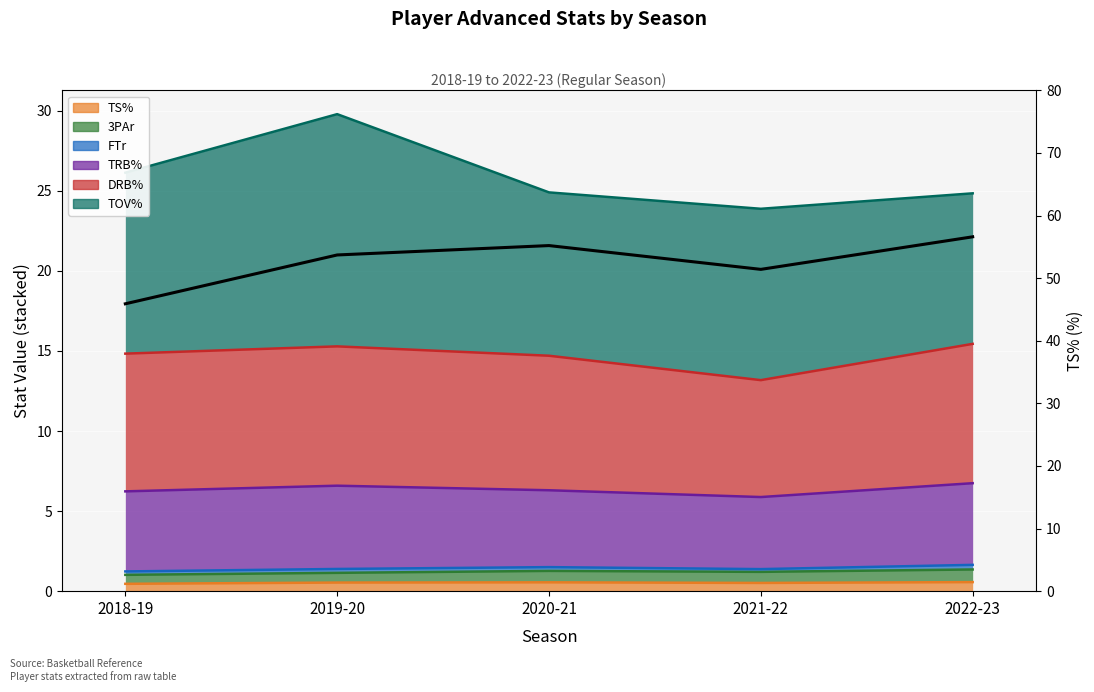

What is the change in value from 2021-22 to 2022-23?

+5.2